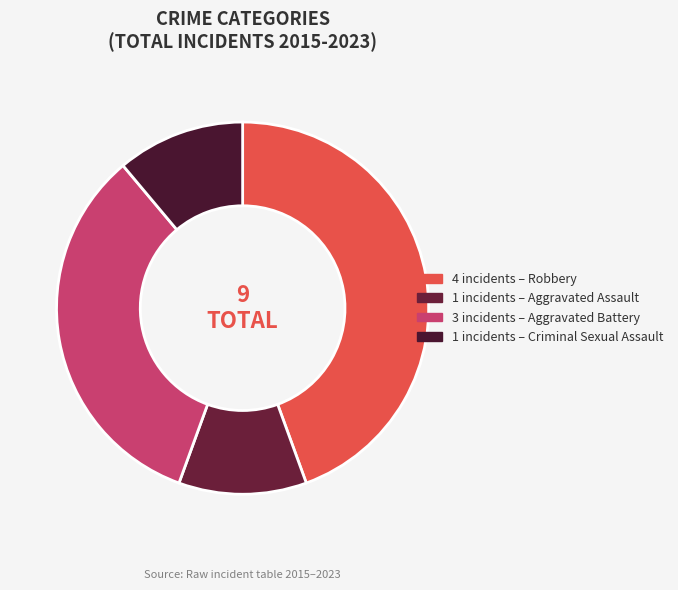

Is there a majority slice in this chart?

No